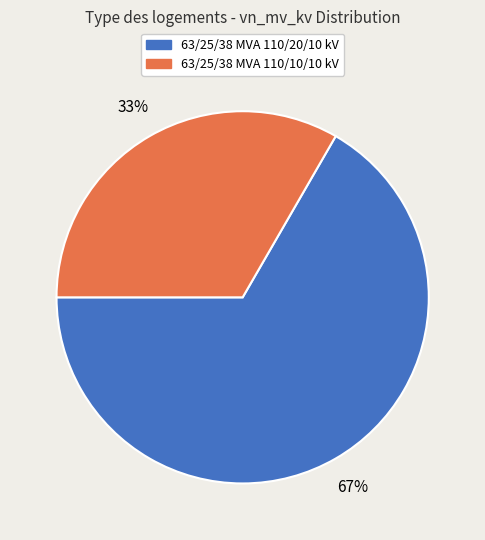

Combined, do 63/25/38 MVA 110/10/10 kV and 63/25/38 MVA 110/20/10 kV account for over 50%?

Yes